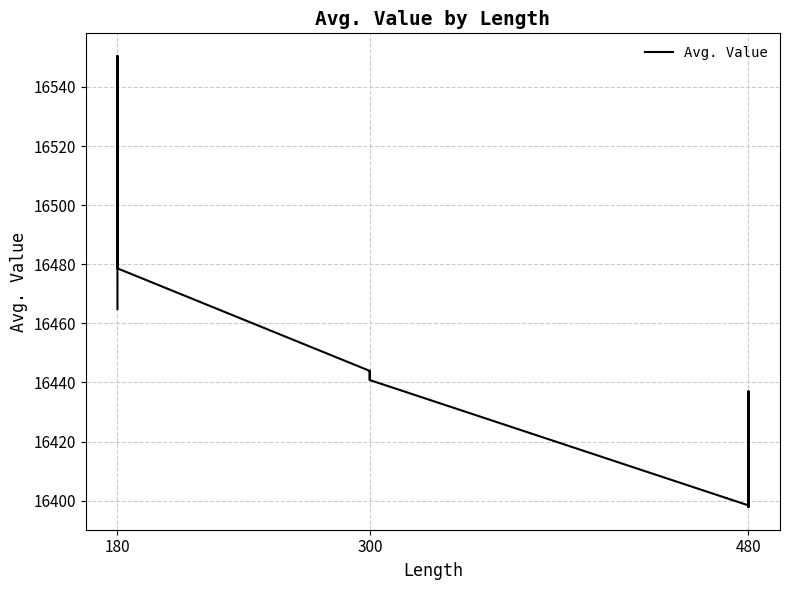

Count the number of values greater than 16443.

6